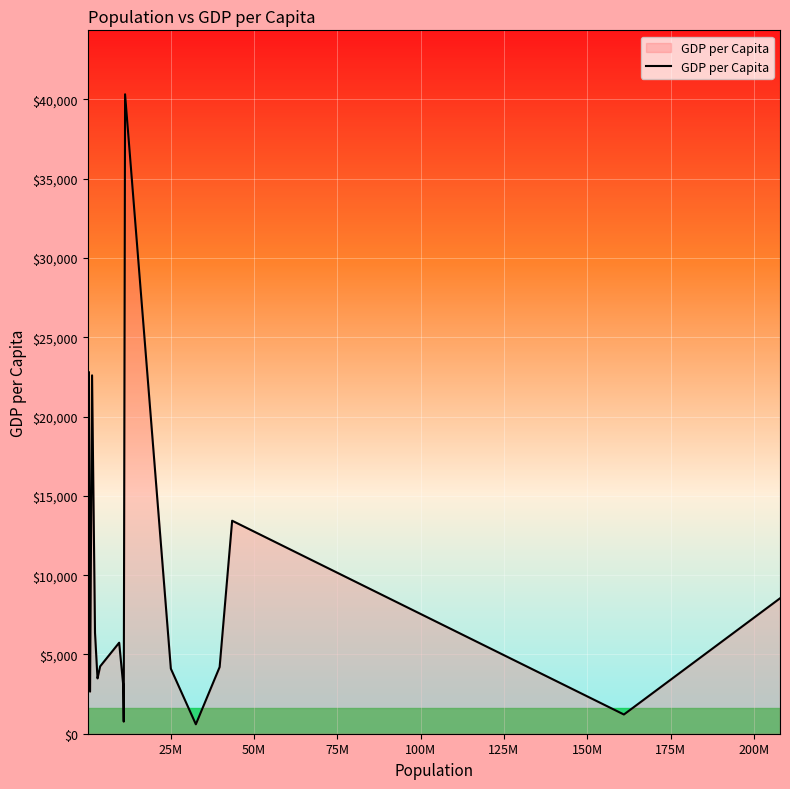

What is the maximum value shown in the chart?

40324.0